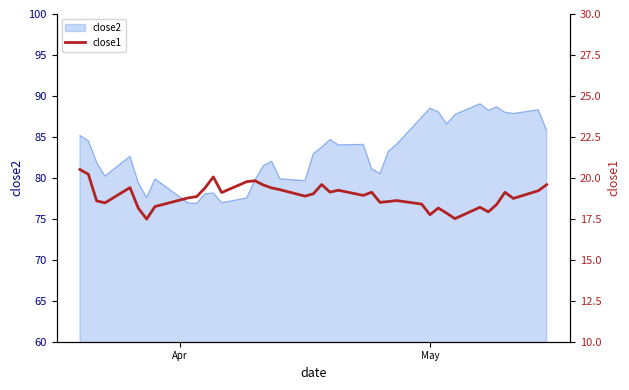

Reading left to right, extract all data points from this chart.

20.5	20.2	18.6	18.5	19.4	18.1	17.5	18.2	18.8	18.9	19.4	20.1	19.1	19.8	19.8	19.6	19.4	19.3	18.9	19.0	19.6	19.1	19.2	18.9	19.1	18.5	18.6	18.6	18.4	17.8	18.2	17.8	17.5	18.2	17.9	18.4	19.1	18.7	19.2	19.6